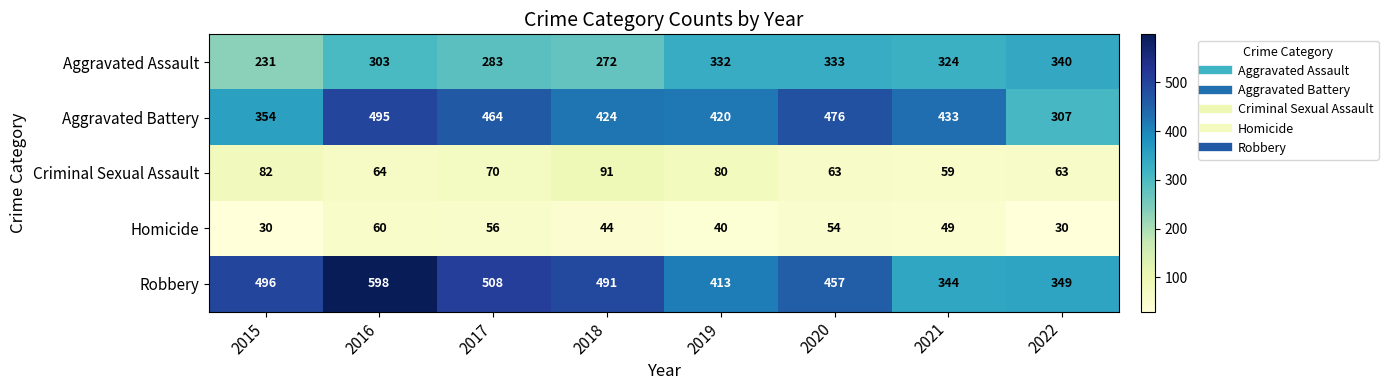

What is the difference between the highest and lowest values at 2015?

466